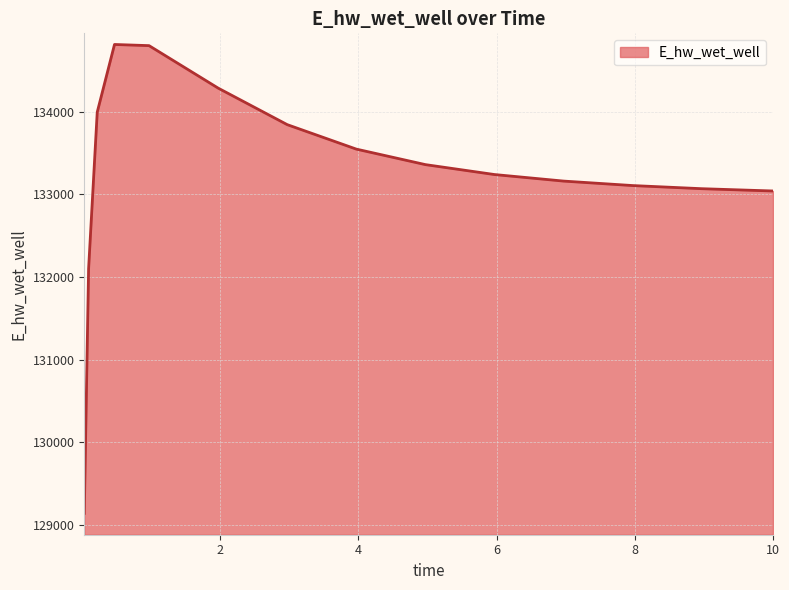

What is the maximum value shown in the chart?

134814.7